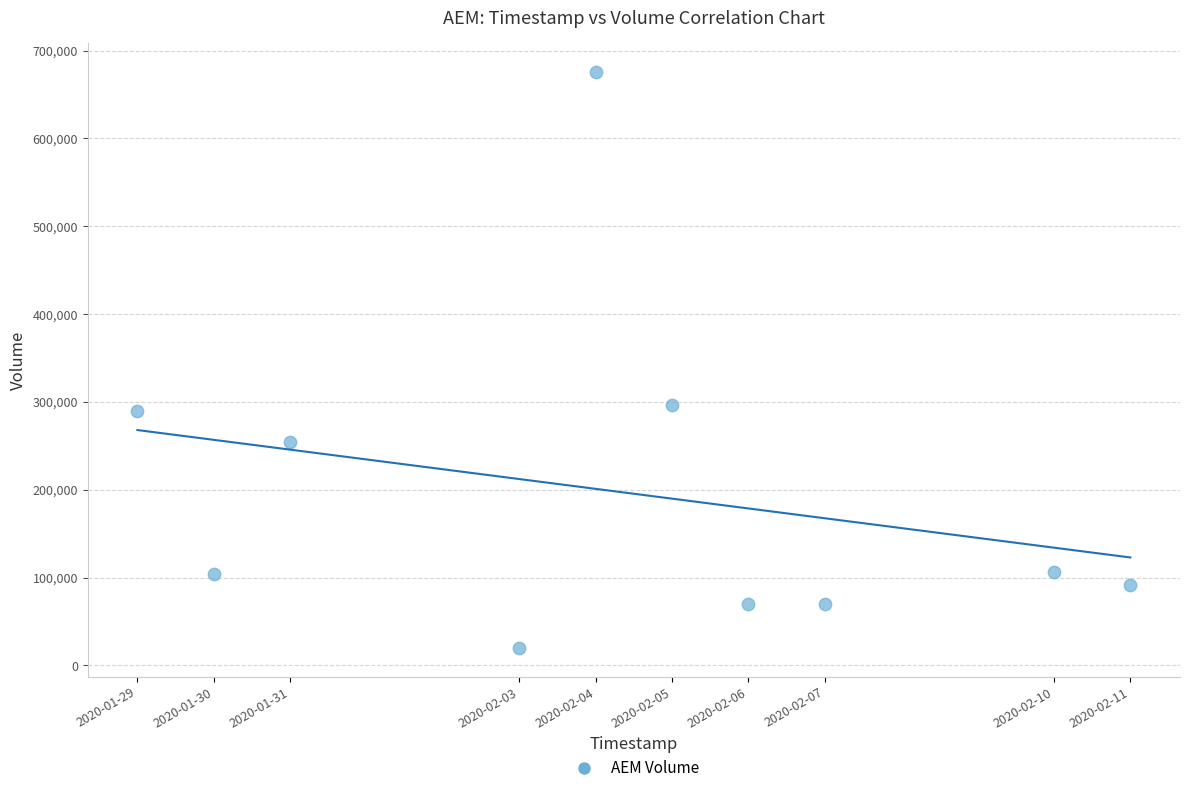

What is the average Y value?

197680